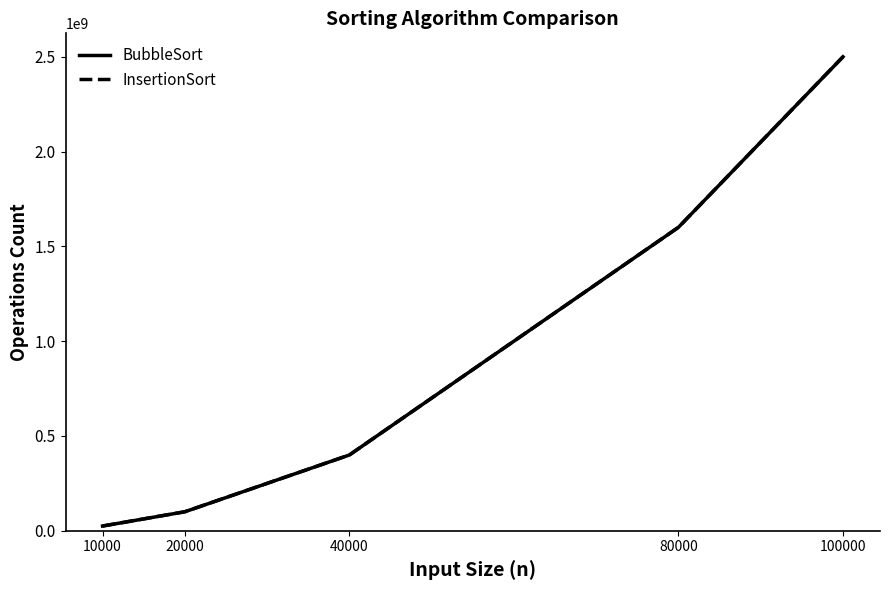

At which label is BubbleSort closest to 1262673375?

80000